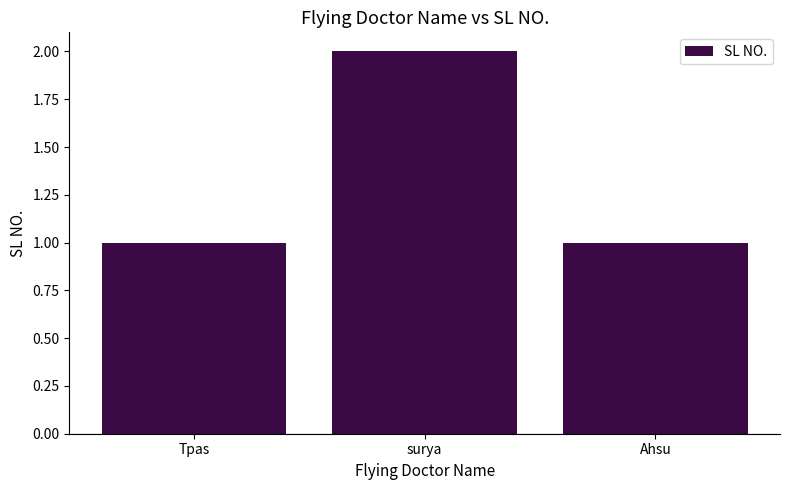

Reading right to left, list all the values displayed in this chart.

1	2	1